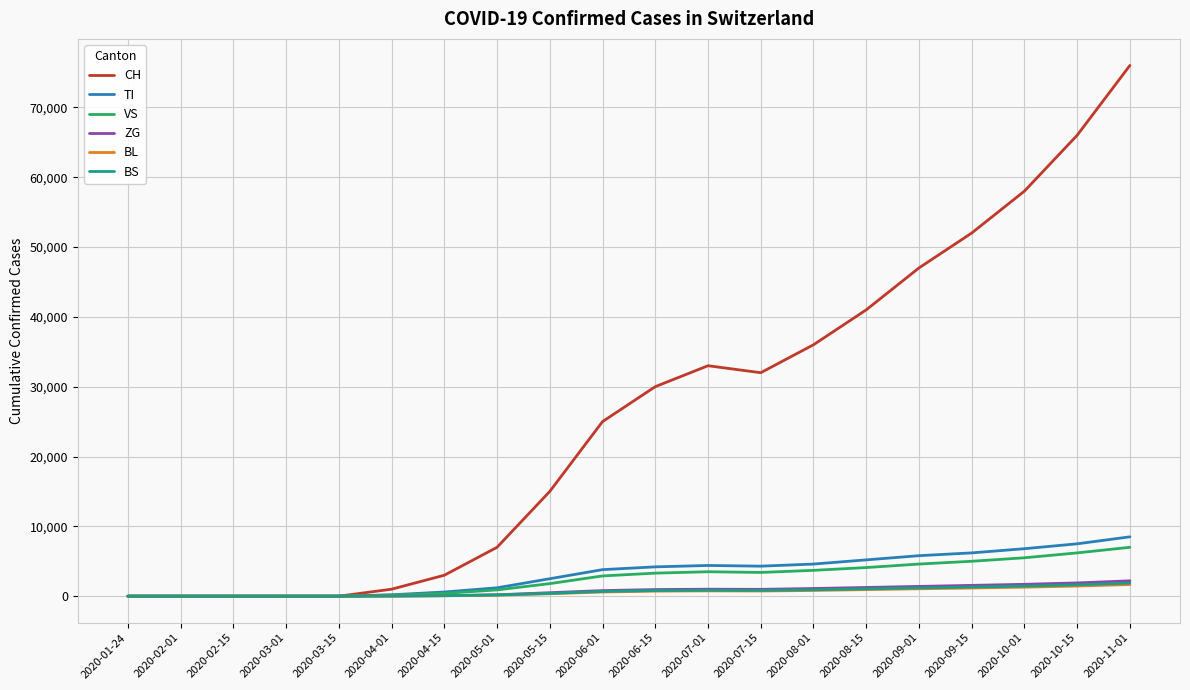

What value does the TI series have at 2020-05-01, to the nearest 50?

1200